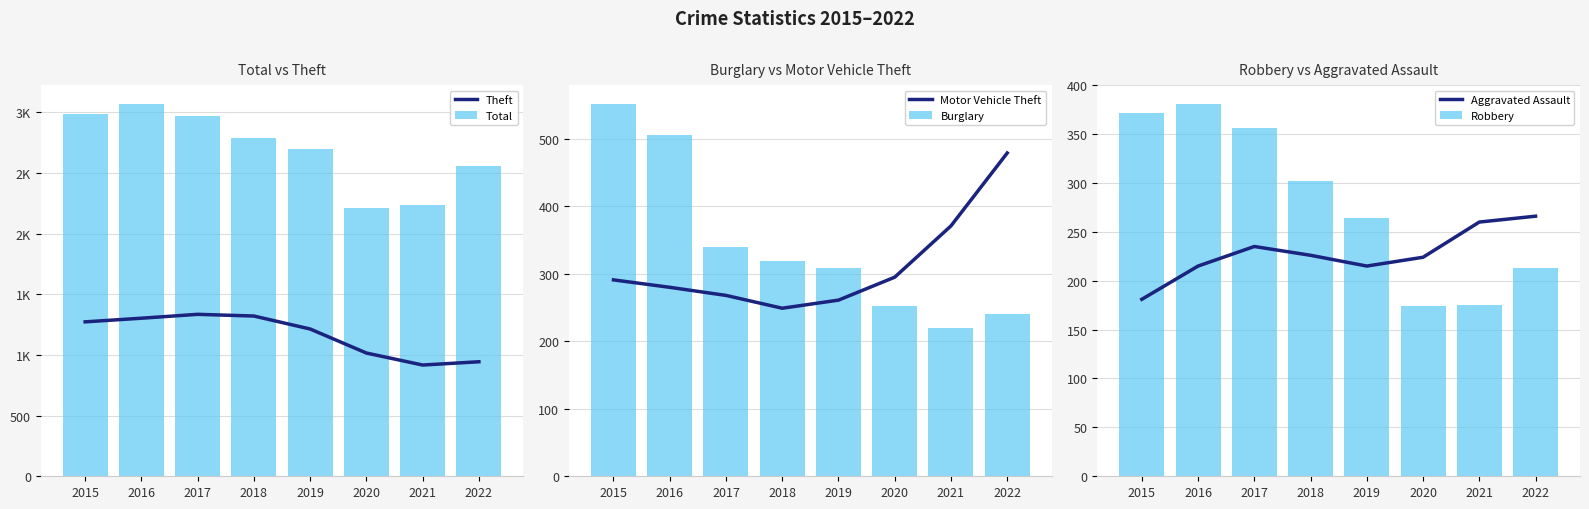

What is the difference between the Theft values at 2022 and 2015?

329